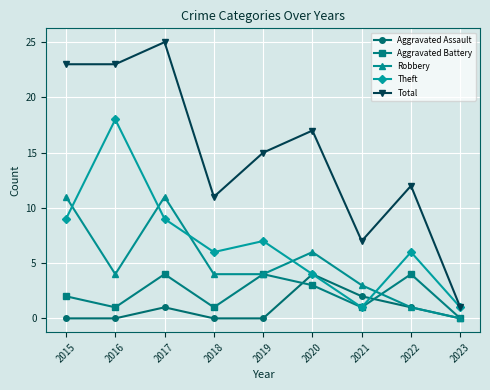

How many series are shown in this chart?

5